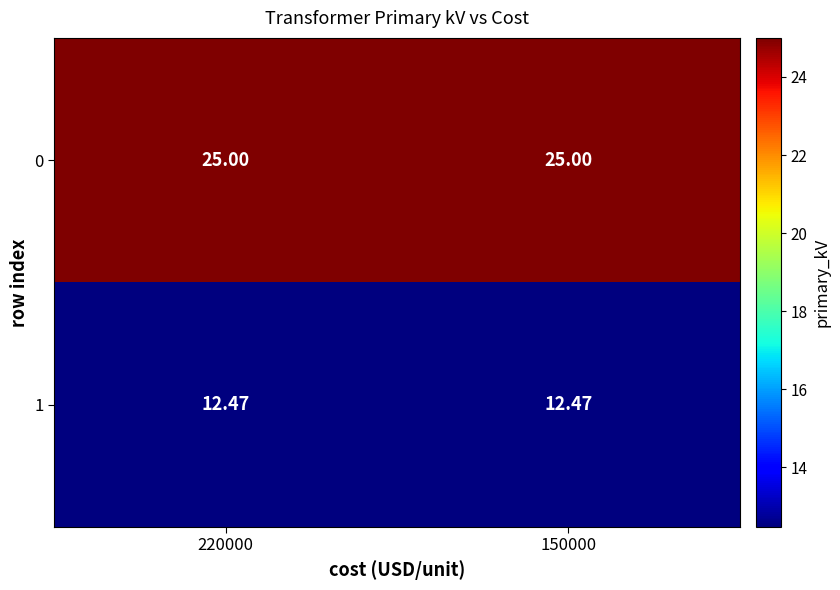

List the series in order of their overall mean, lowest first.

1, 0